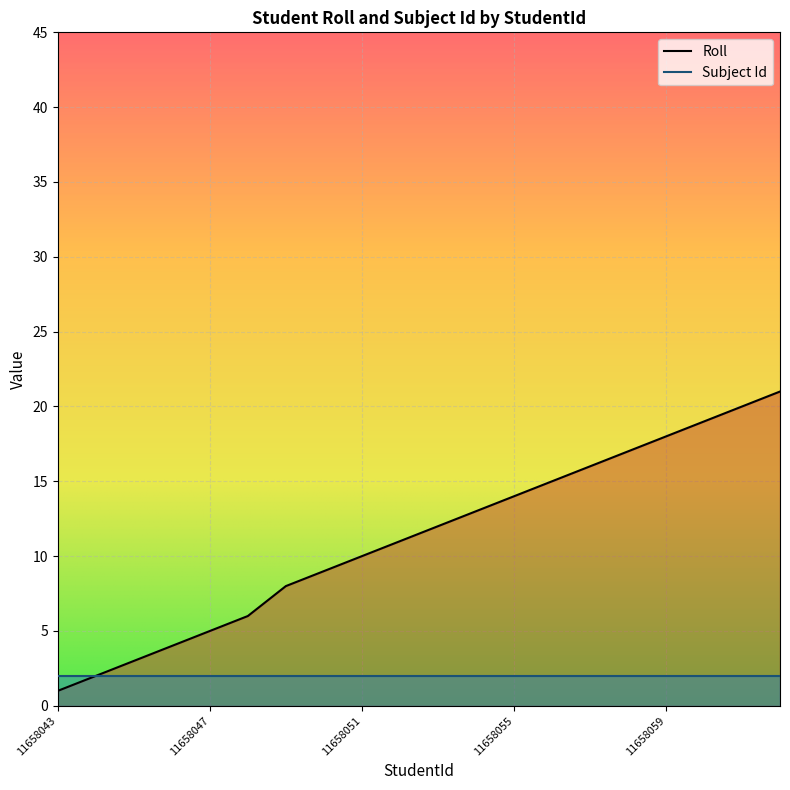

Rank the categories by value from highest to lowest.

11658062, 11658061, 11658060, 11658059, 11658058, 11658057, 11658056, 11658055, 11658054, 11658053, 11658052, 11658051, 11658050, 11658049, 11658048, 11658047, 11658046, 11658045, 11658044, 11658043